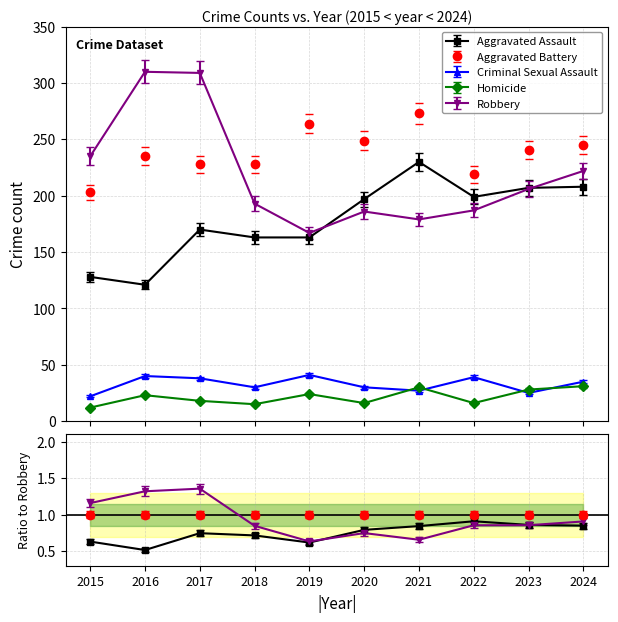

Rank the series by their maximum value, from lowest to highest.

Homicide, Criminal Sexual Assault, Aggravated Assault, Aggravated Battery, Robbery